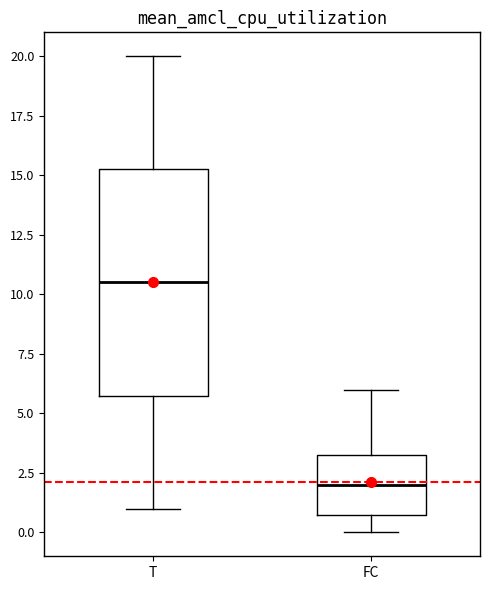

Reading left to right, read every box against the y-axis: the position of its median line, the range the box covers, and the ends of its whiskers. The values are not printed on the chart, so give them approximately, as read against the axis.

T: median 10.5, box 6.0 to 15.5, whiskers 1.0 to 20.0
FC: median 2.0, box 1.0 to 3.5, whiskers 0.0 to 6.0